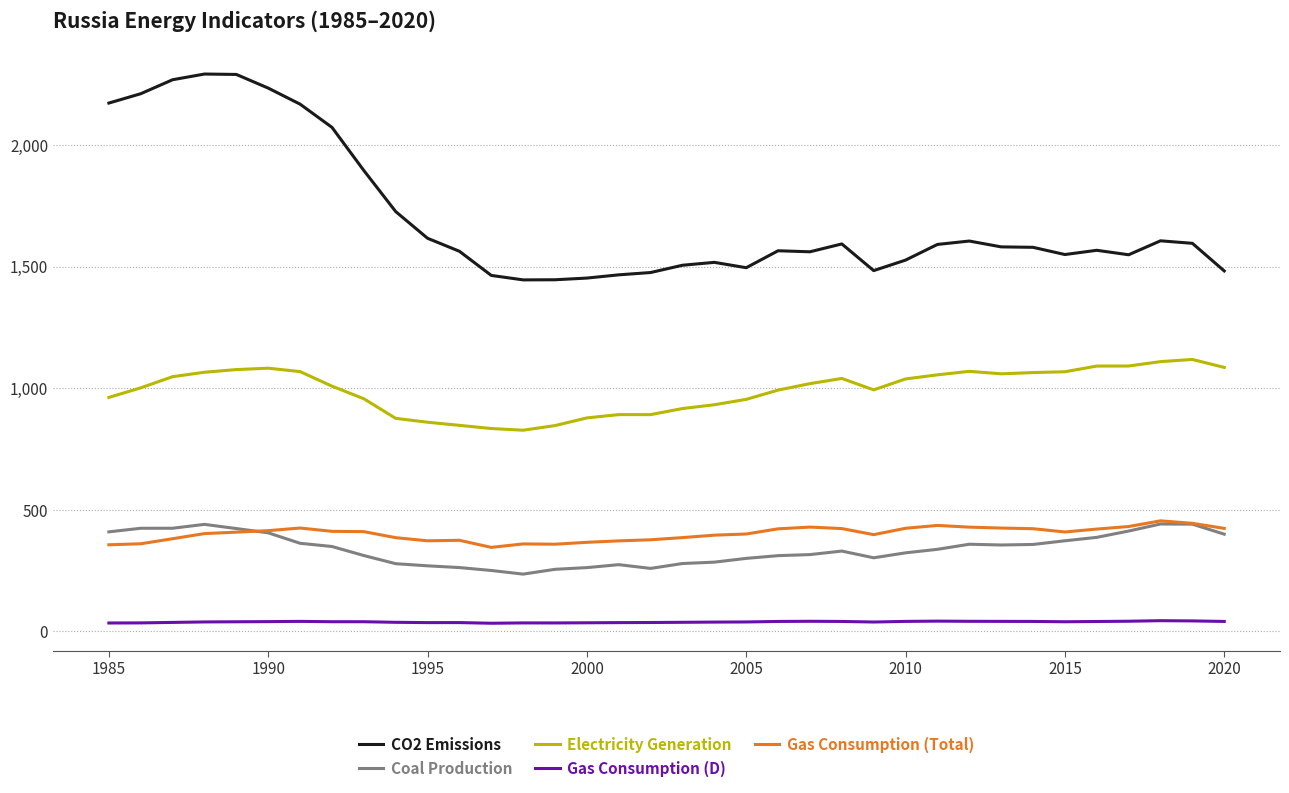

Which series has the widest spread of values?

CO2 Emissions